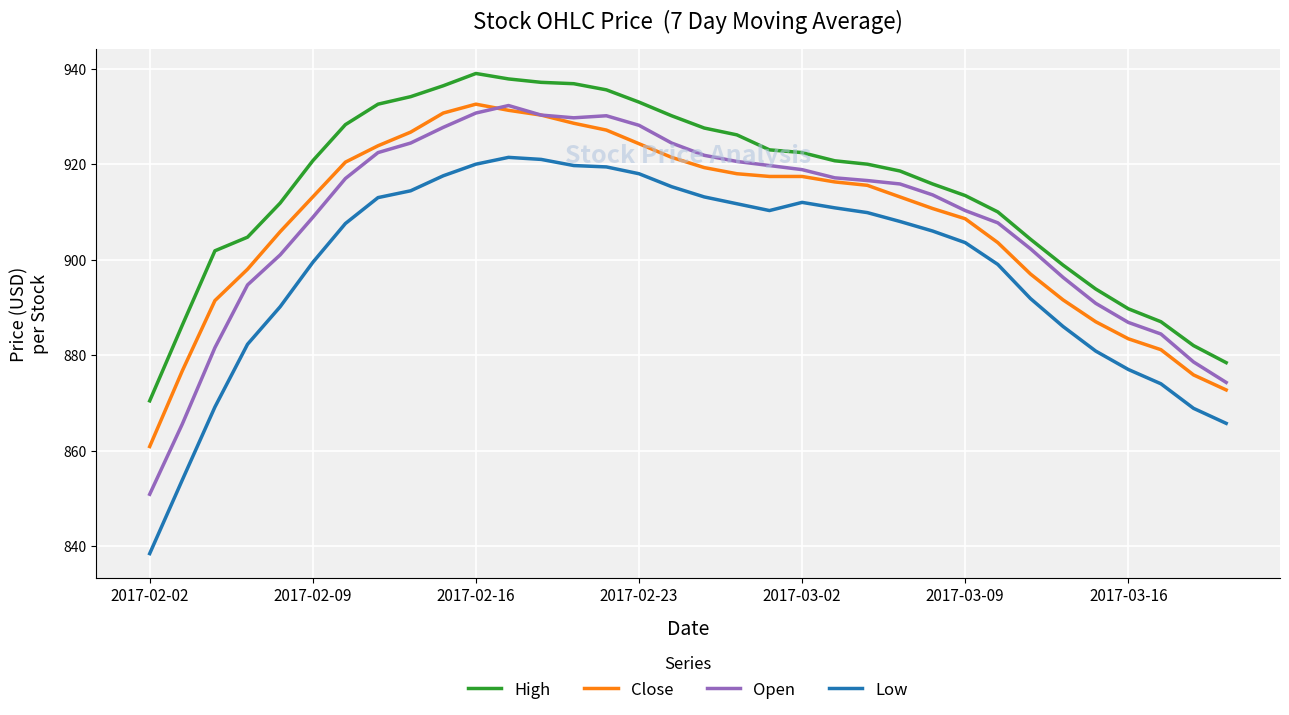

Does the chart display data point markers on the line(s)?

No